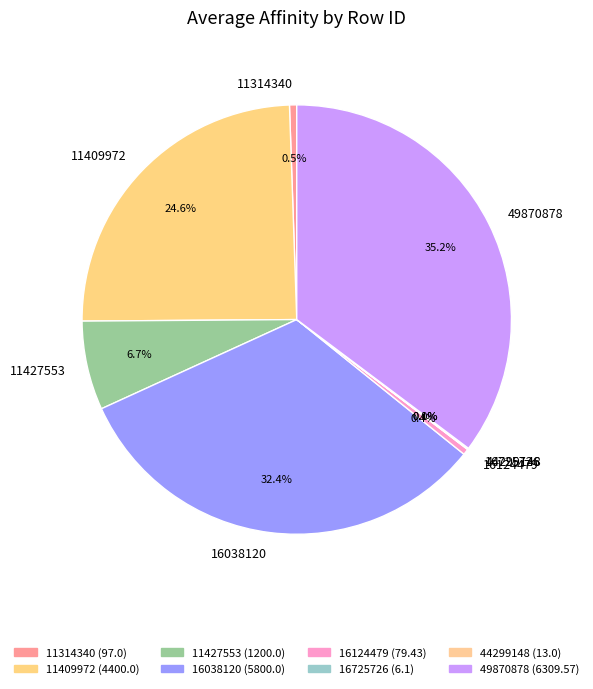

What is the largest slice in the pie chart?

49870878